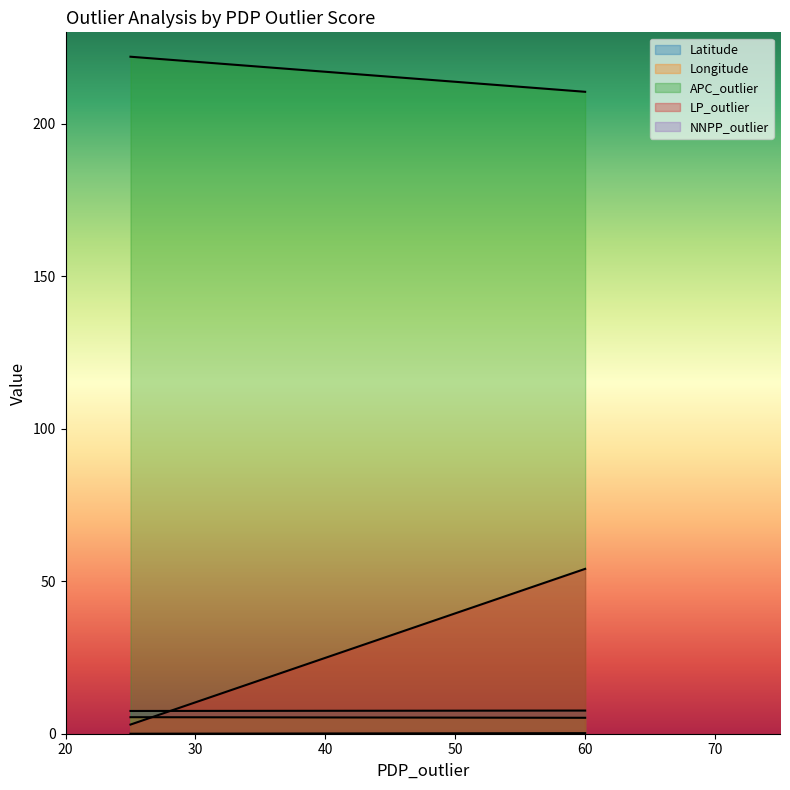

What is the sum of the APC_outlier values at 25 and 60?

432.5